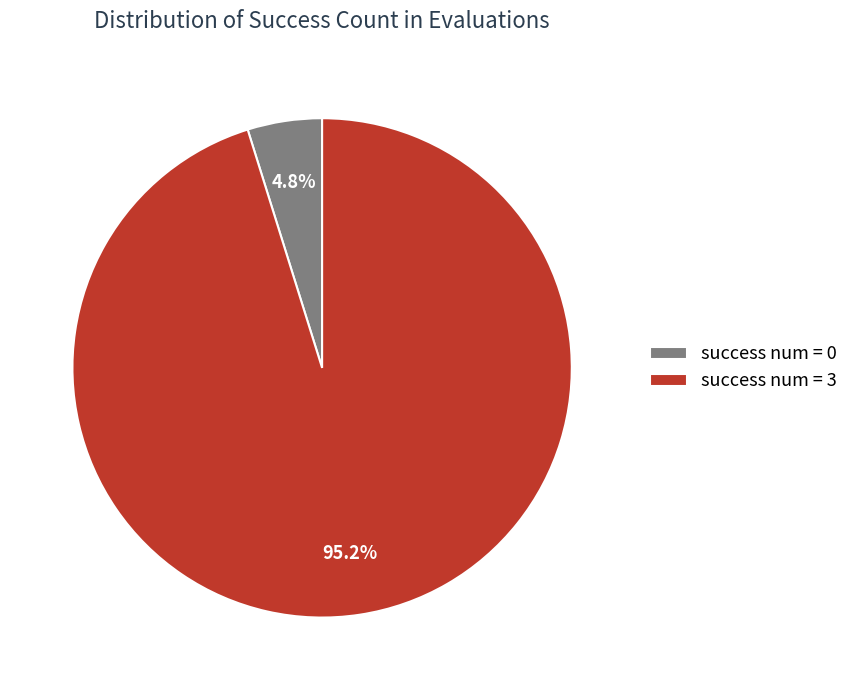

Rank the categories by value from lowest to highest.

success num = 0, success num = 3